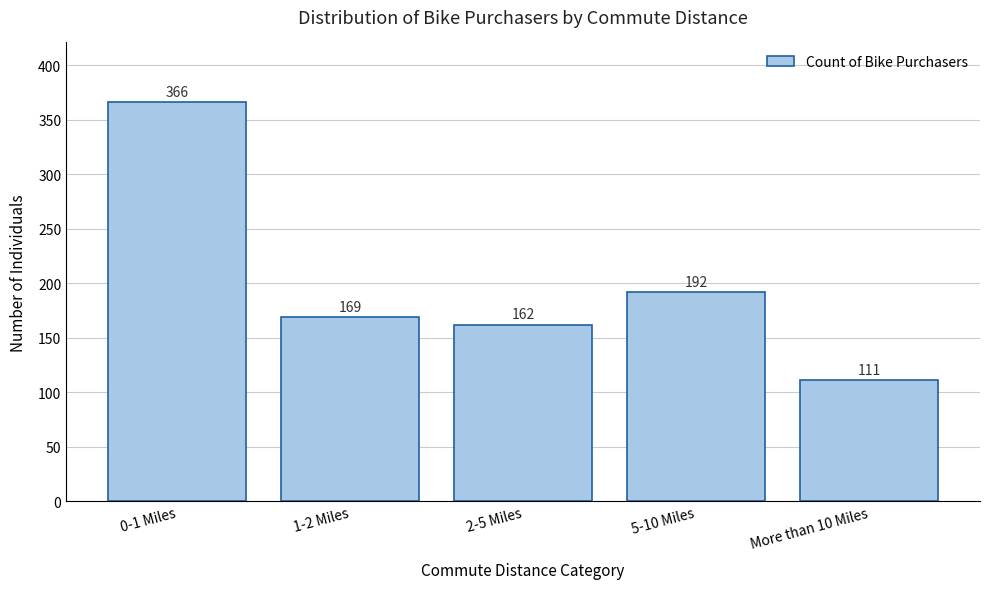

Reading left to right, extract all data points from this chart.

366	169	162	192	111